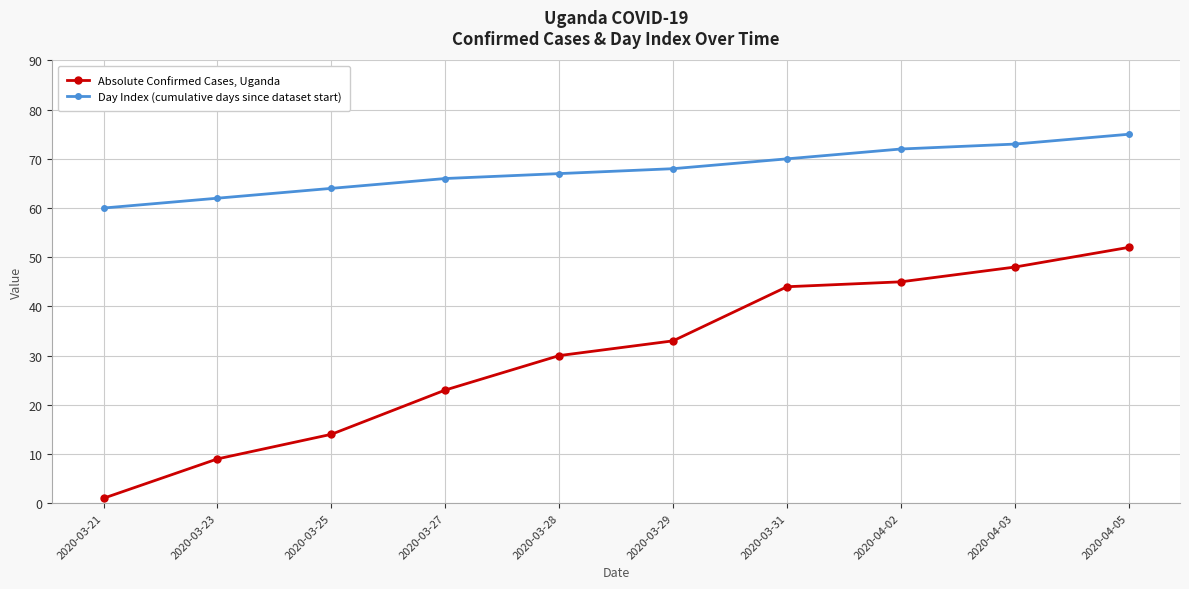

What position from the right is 2020-03-31?

4